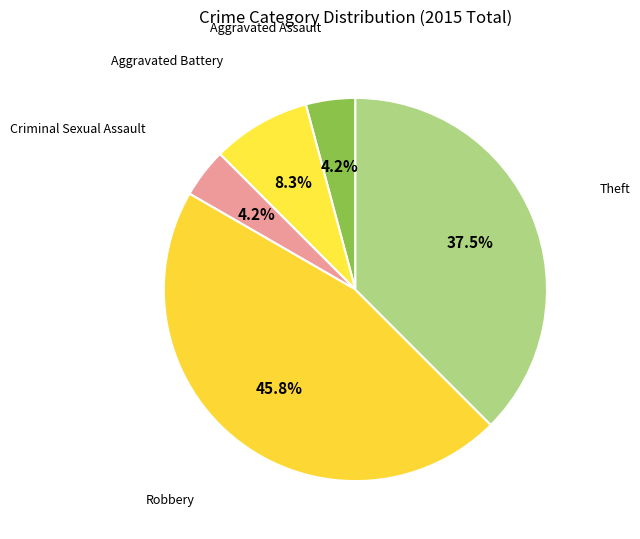

Count the number of slices in the pie.

5